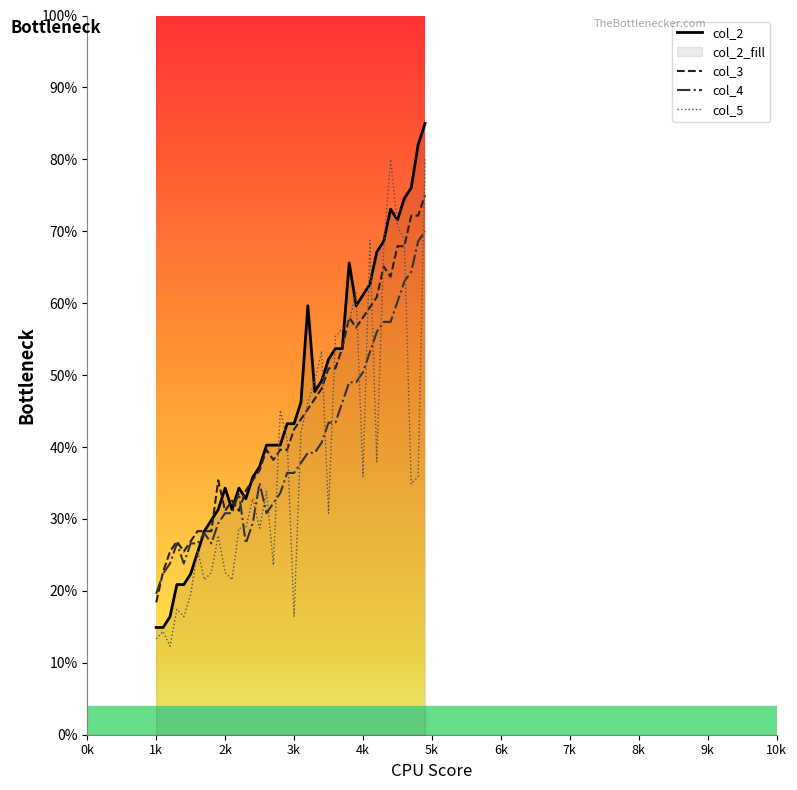

Is it true that col_5 equals 14.0 at 4k?

False